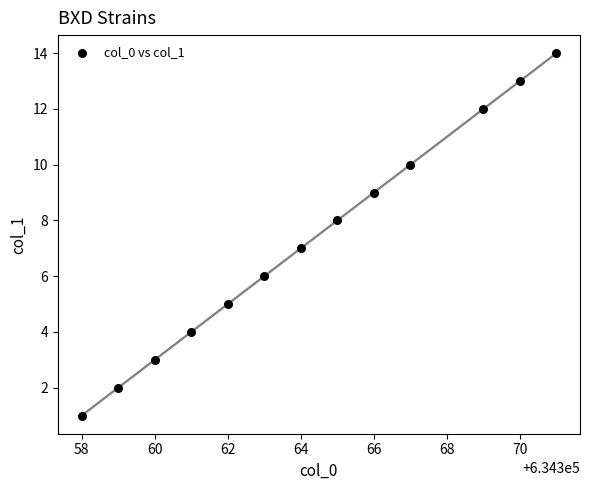

What is the range of Y values (max minus min)?

13